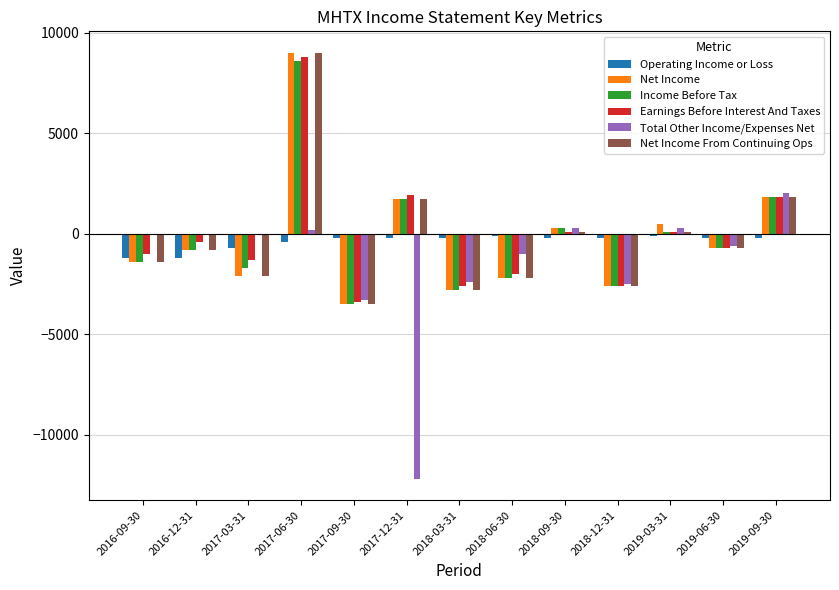

What is the average value of the Operating Income or Loss series?

-392